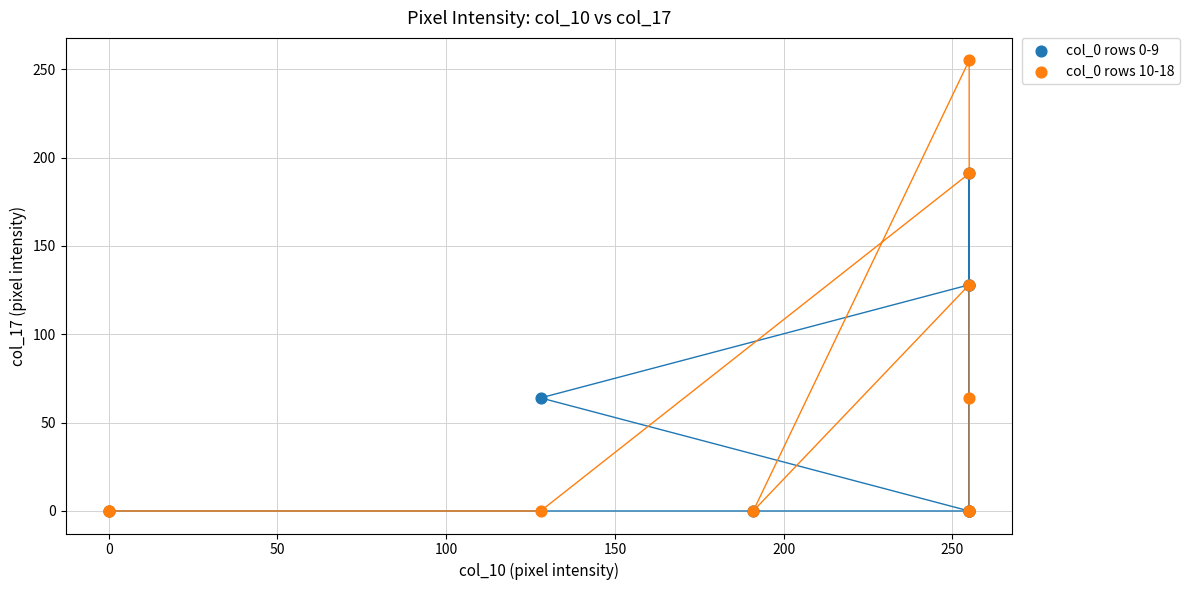

Which series reaches the maximum Y coordinate?

col_0 rows 10-18